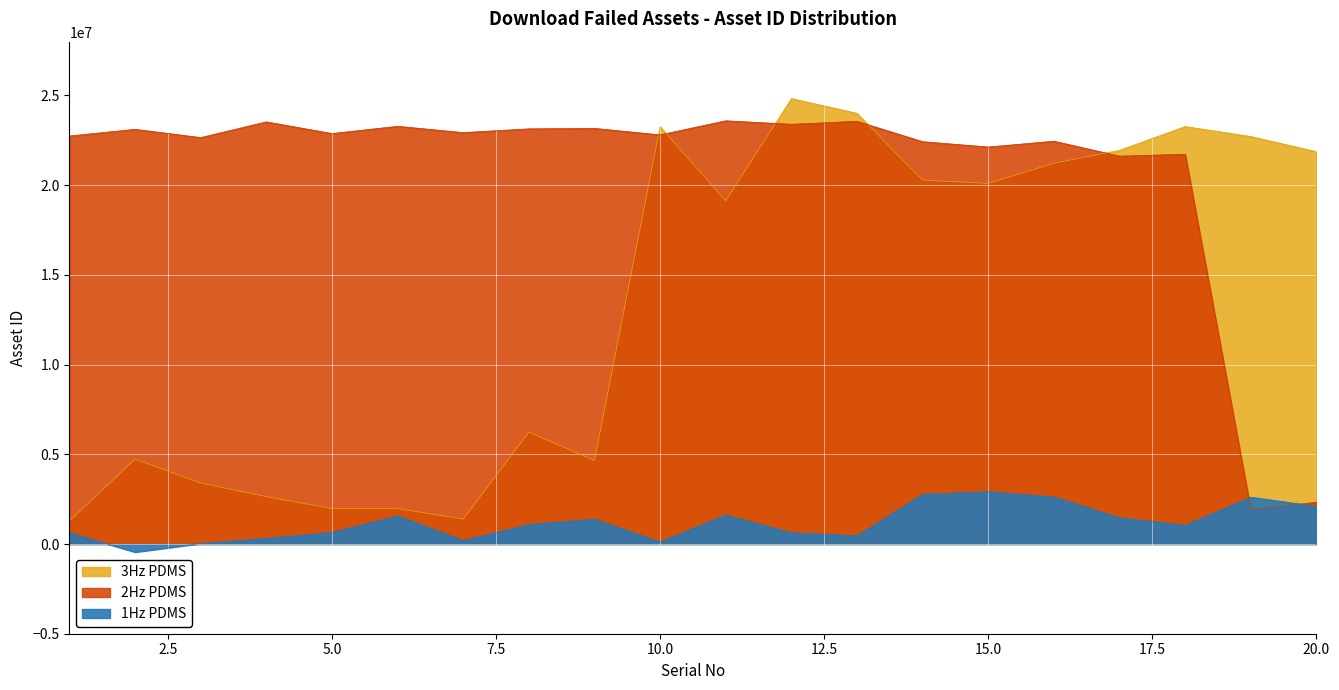

Rank the series by their average value, from lowest to highest.

Asset ID (first 20), Asset ID (next 18)